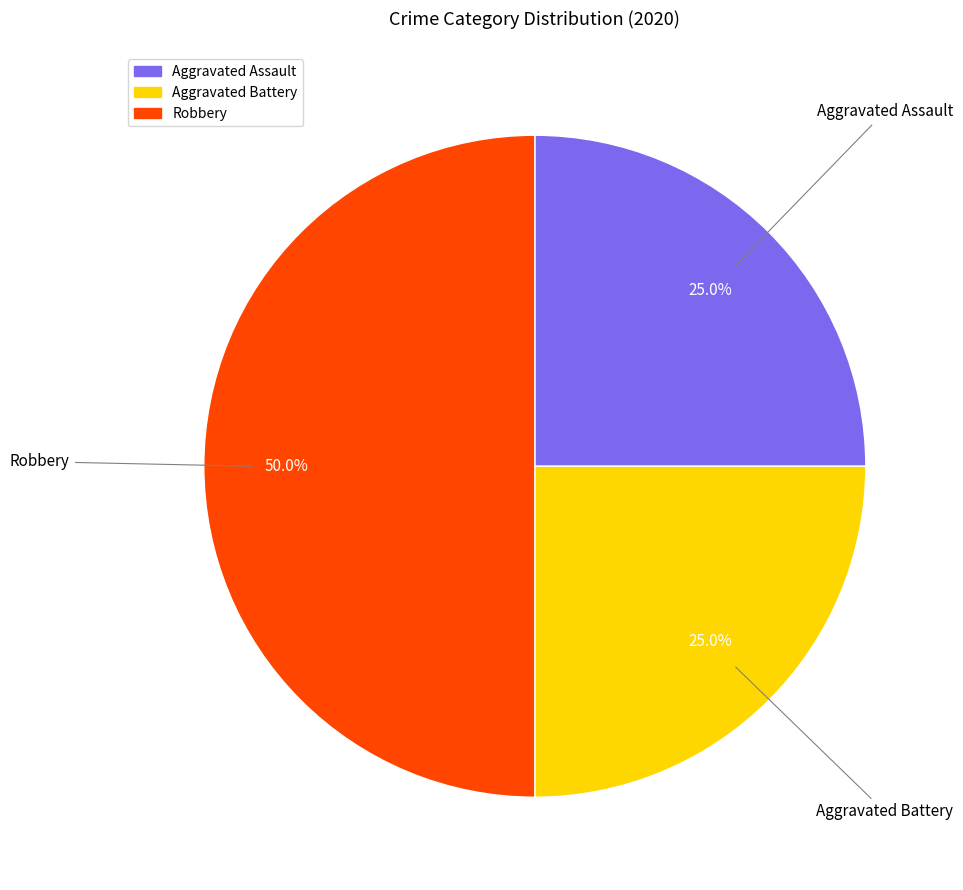

Is it true that Robbery is 40% of the pie?

False